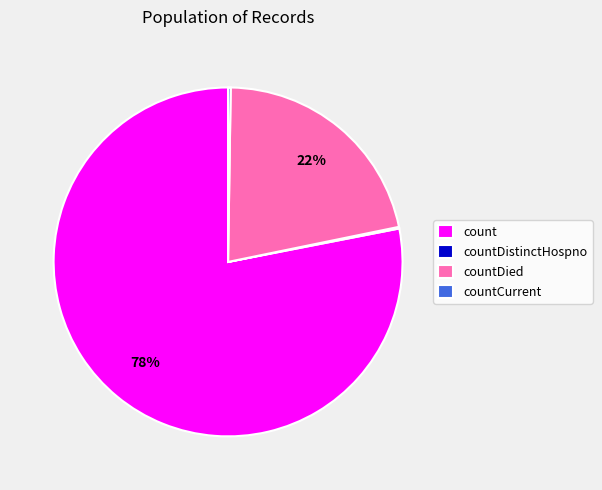

Does any single category account for the majority?

Yes